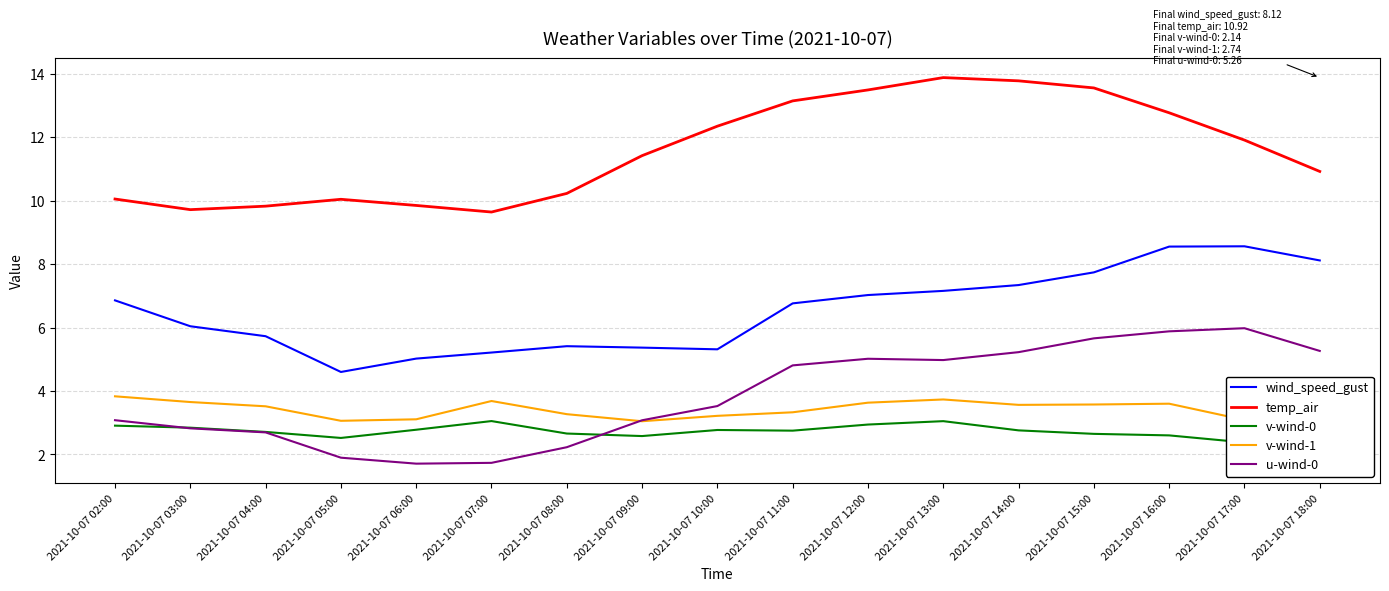

What is the sum of the v-wind-1 values at 2021-10-07 04:00 and 2021-10-07 15:00?

7.1